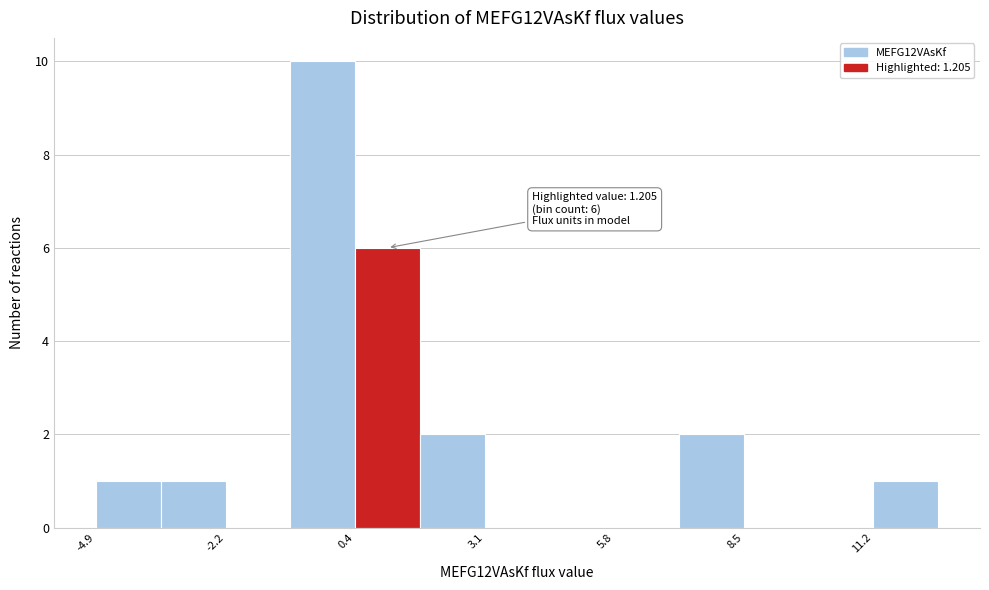

Around what value on the x-axis is the tallest bar? Give the approximate position of its centre, as read against the axis.

0.0